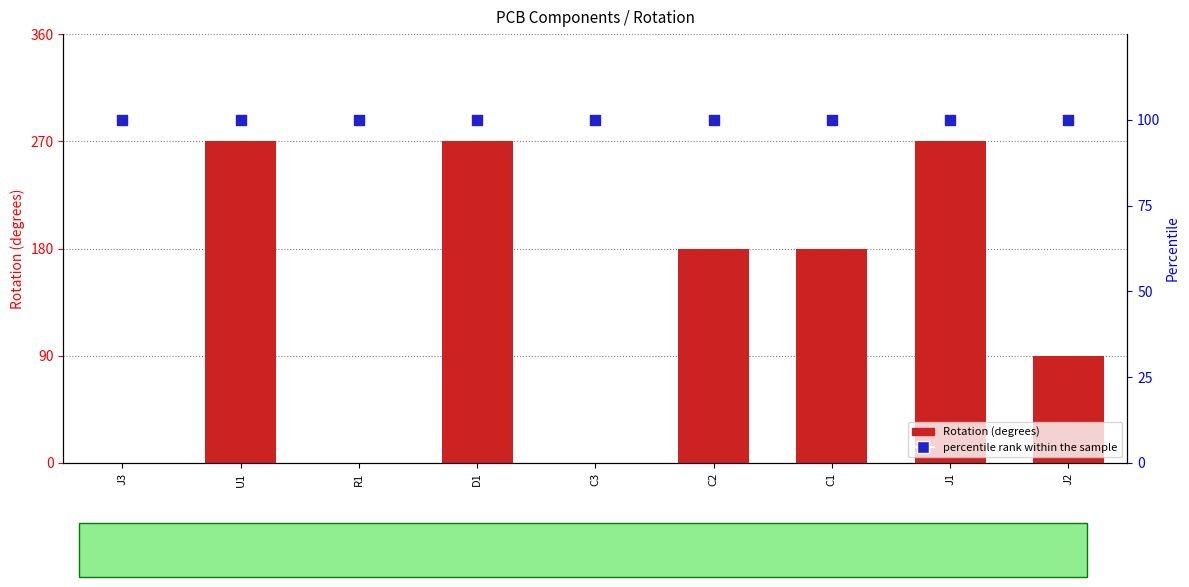

What is the total value across all series at C2?

280